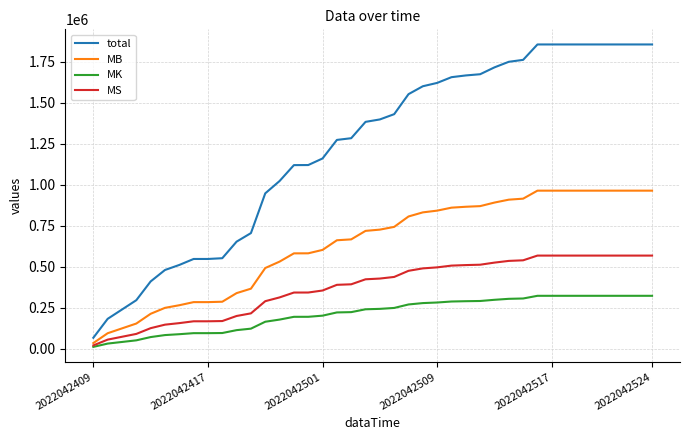

True or false: total and MK intersect in this chart.

False